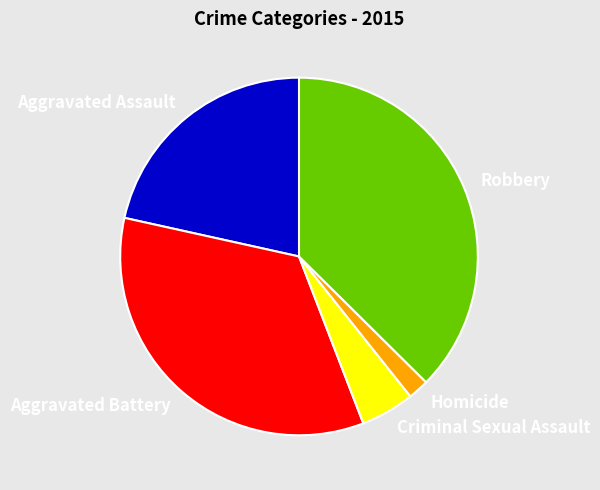

Which has a higher value, Aggravated Assault or Robbery?

Robbery